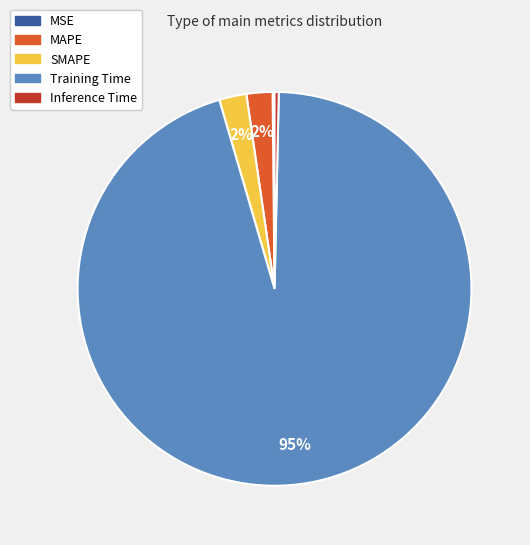

To the nearest percent, what is the average slice percentage?

20%